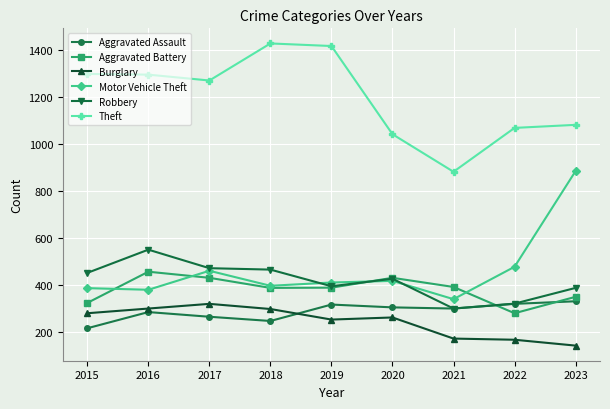

True or false: Theft and Motor Vehicle Theft intersect in this chart.

False